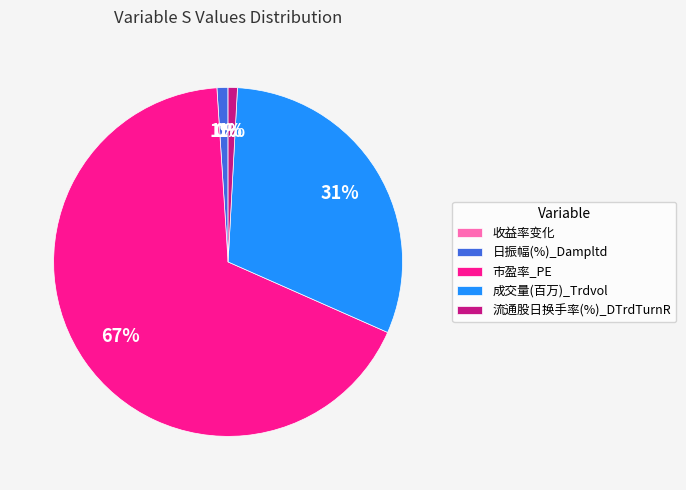

Combined, do 成交量(百万)_Trdvol and 市盈率_PE account for over 50%?

Yes